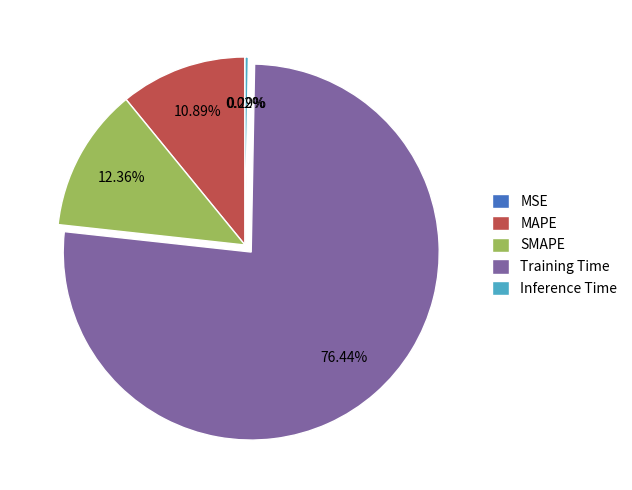

Which category has the biggest portion of the pie?

Training Time